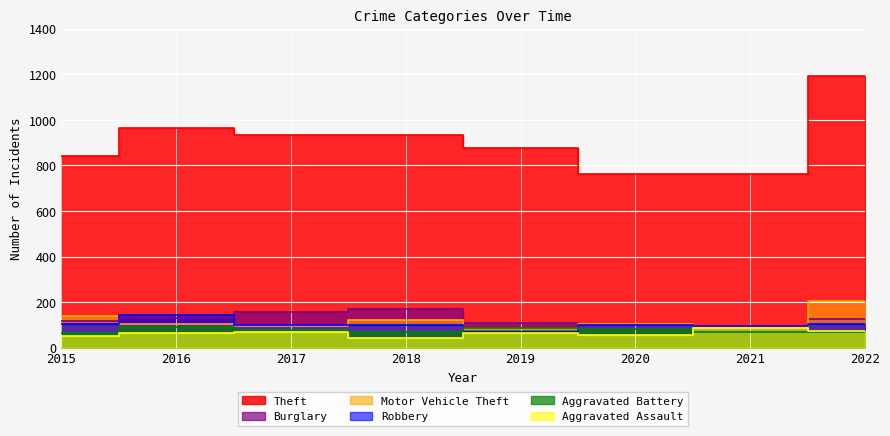

Rank the series at 2021 from highest to lowest value.

Theft, Robbery, Burglary, Motor Vehicle Theft, Aggravated Assault, Aggravated Battery